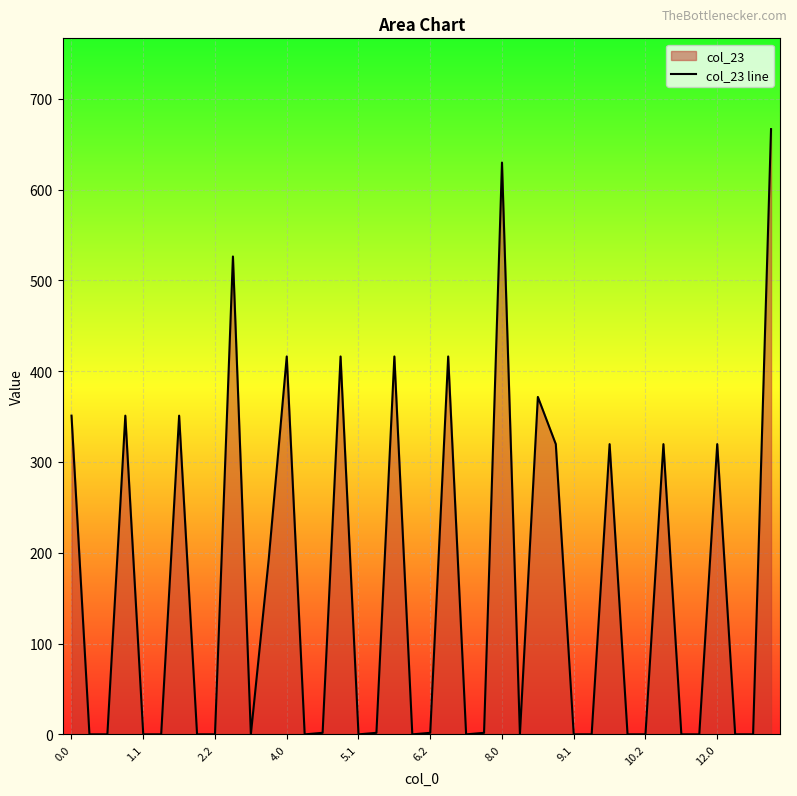

The chart shows a value of 351.0 at 0.0. True or false?

True